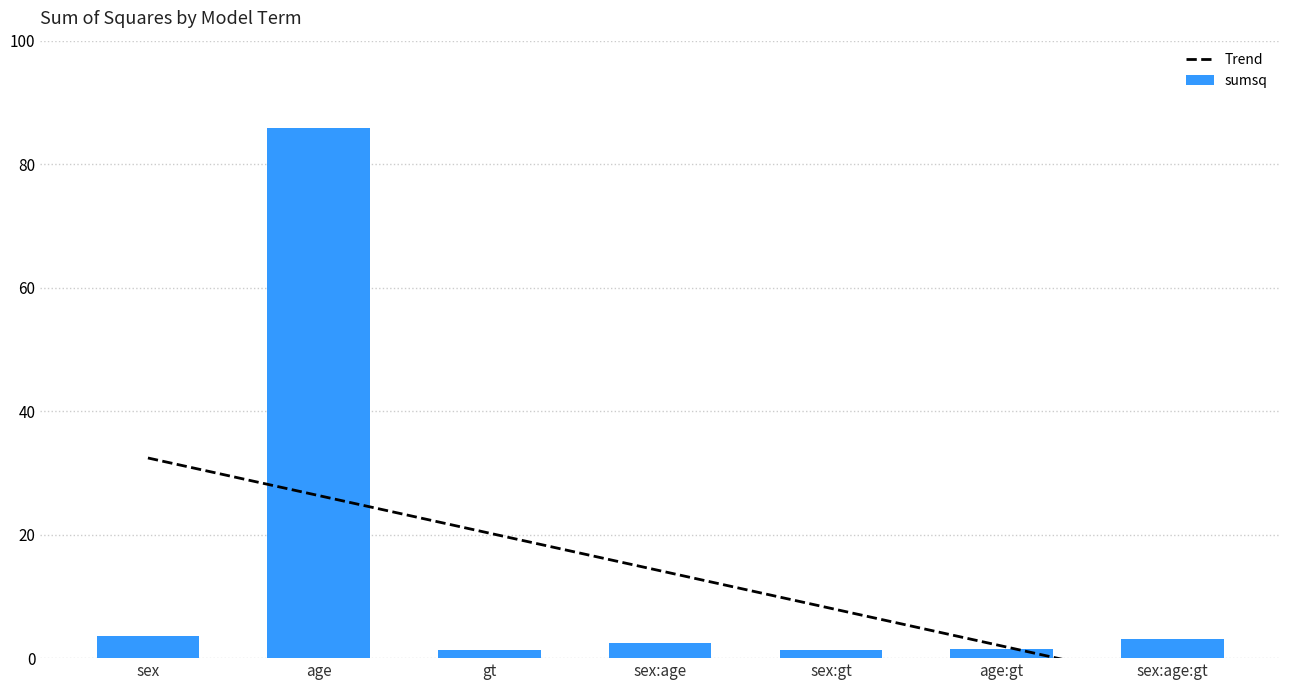

What is the sum of all values?

99.1